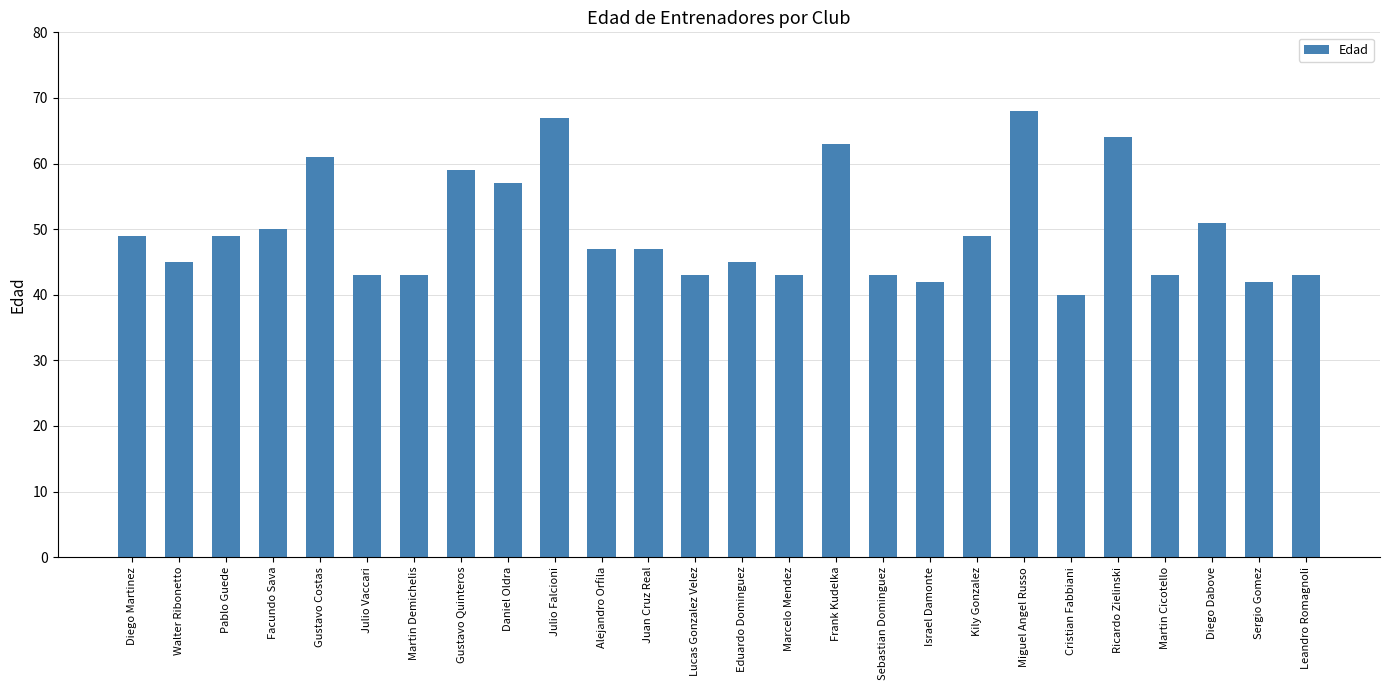

What position from the right is Gustavo Quinteros?

19